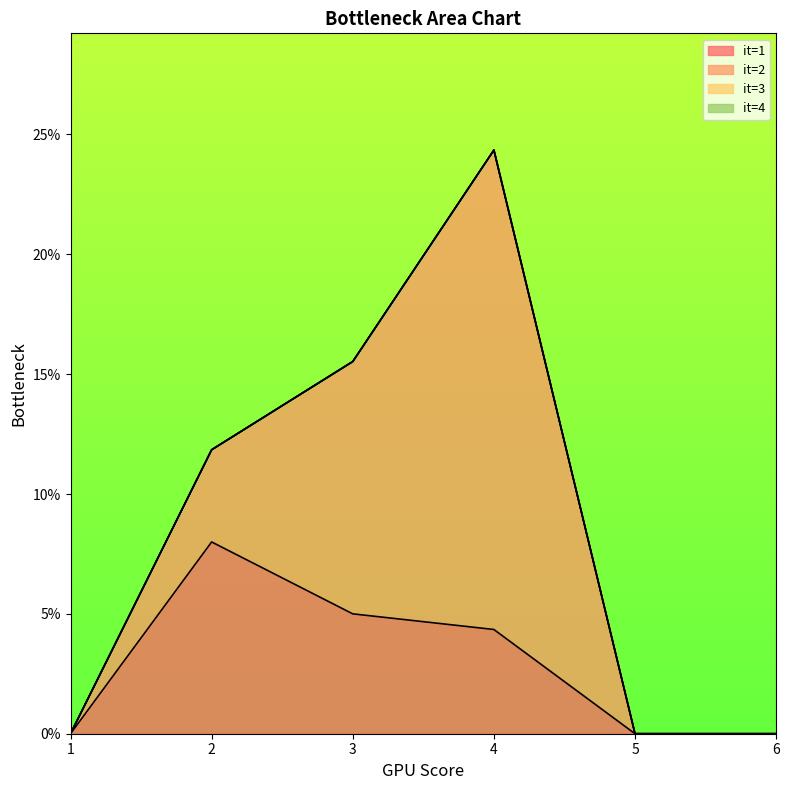

At which category does it=1 reach its first local peak?

2